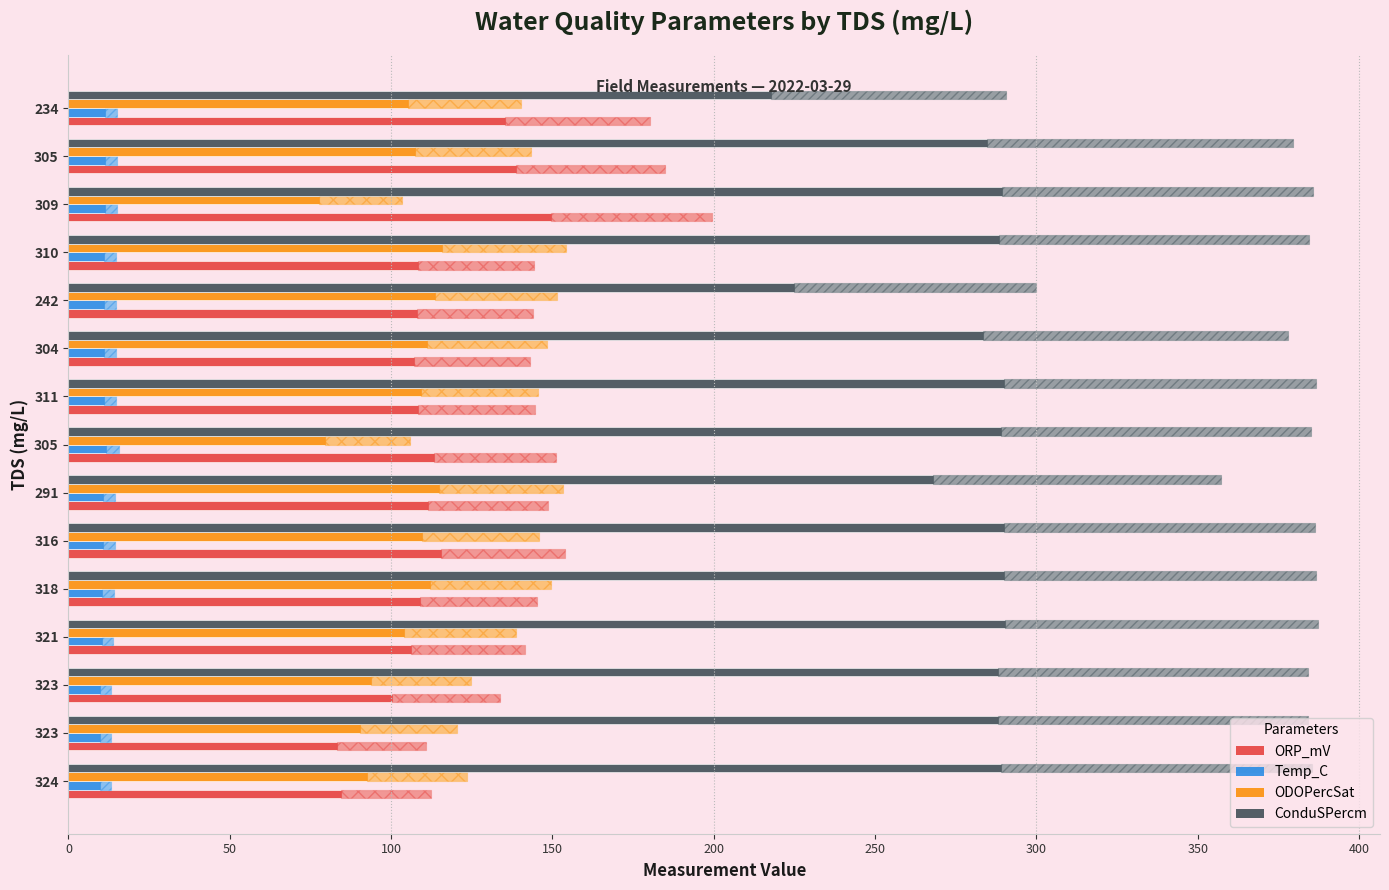

List the series in order of their peak value, lowest first.

Temp_C, ODOPercSat, ORP_mV, ConduSPercm